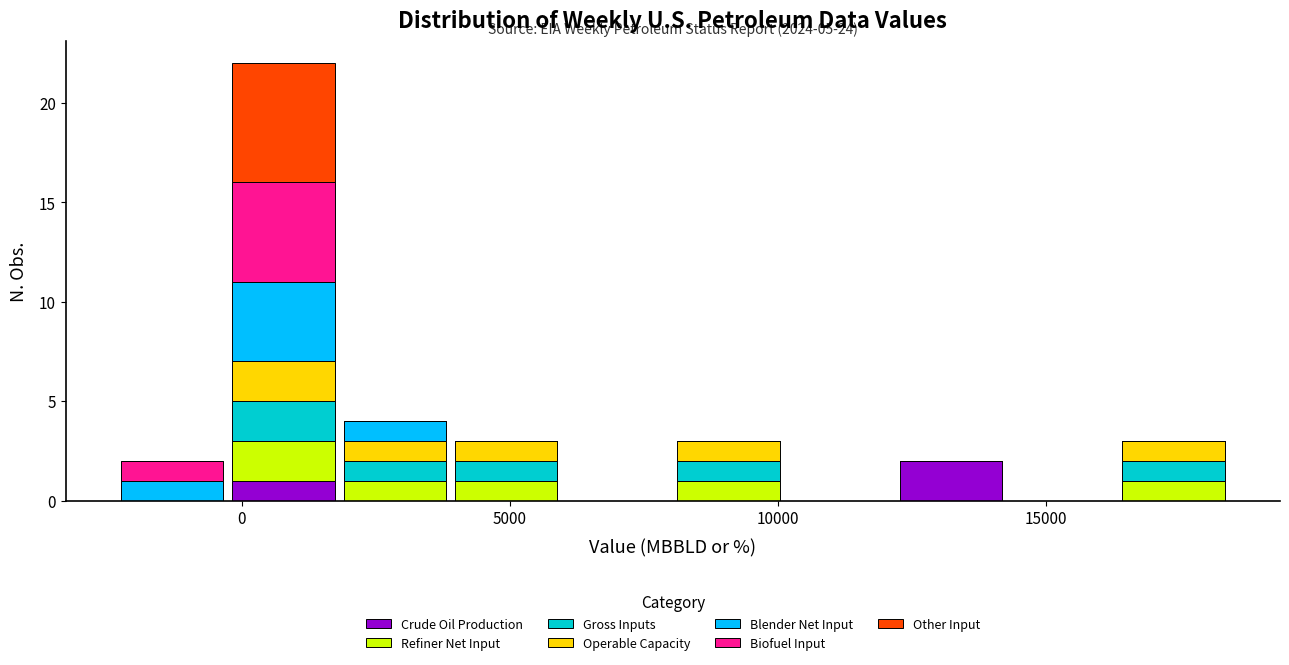

Which range on the x-axis has the tallest stacked bar (by total height)?

-500 to 2000